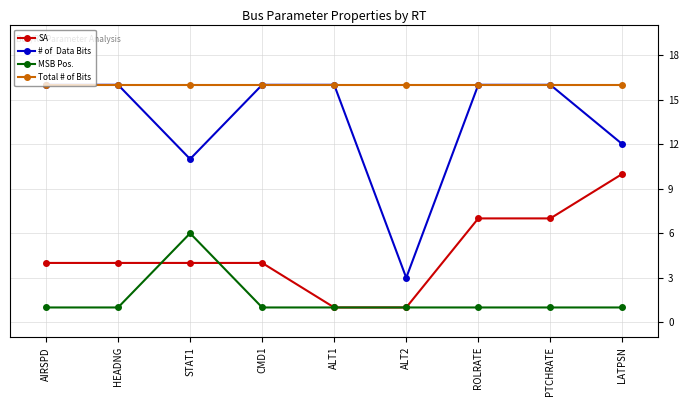

What is the maximum value shown in the chart?

16